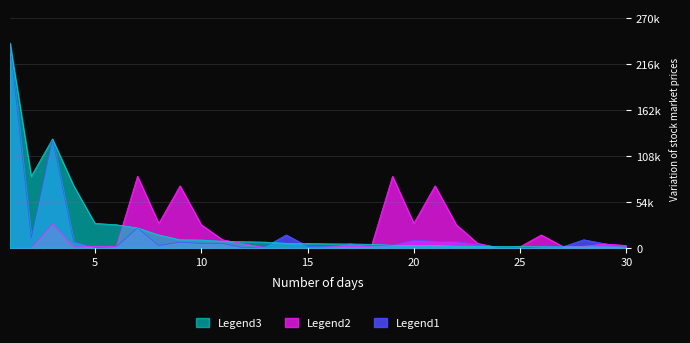

The value of Legend3 at 3 is 127860. True or false?

True